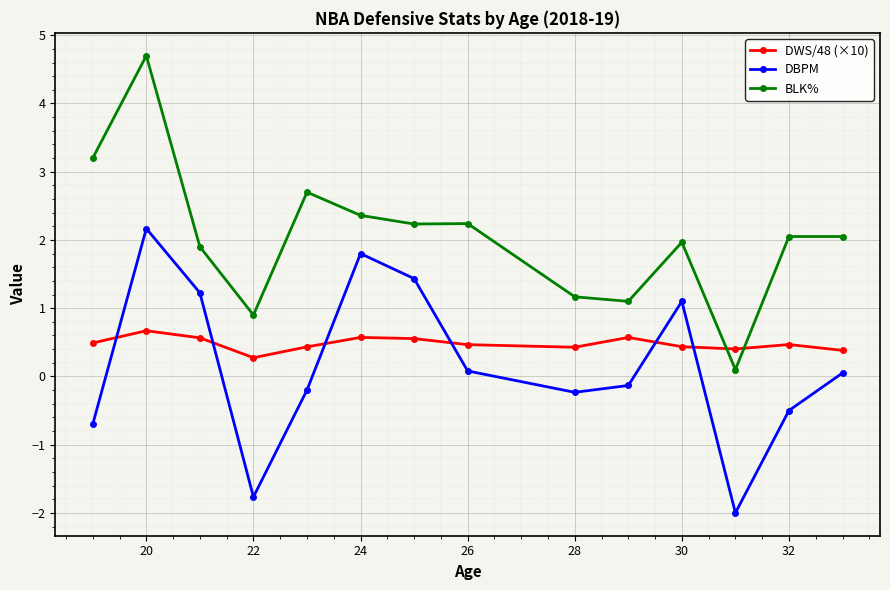

How many interior local peaks does the DWS/48 (×10) series have?

4